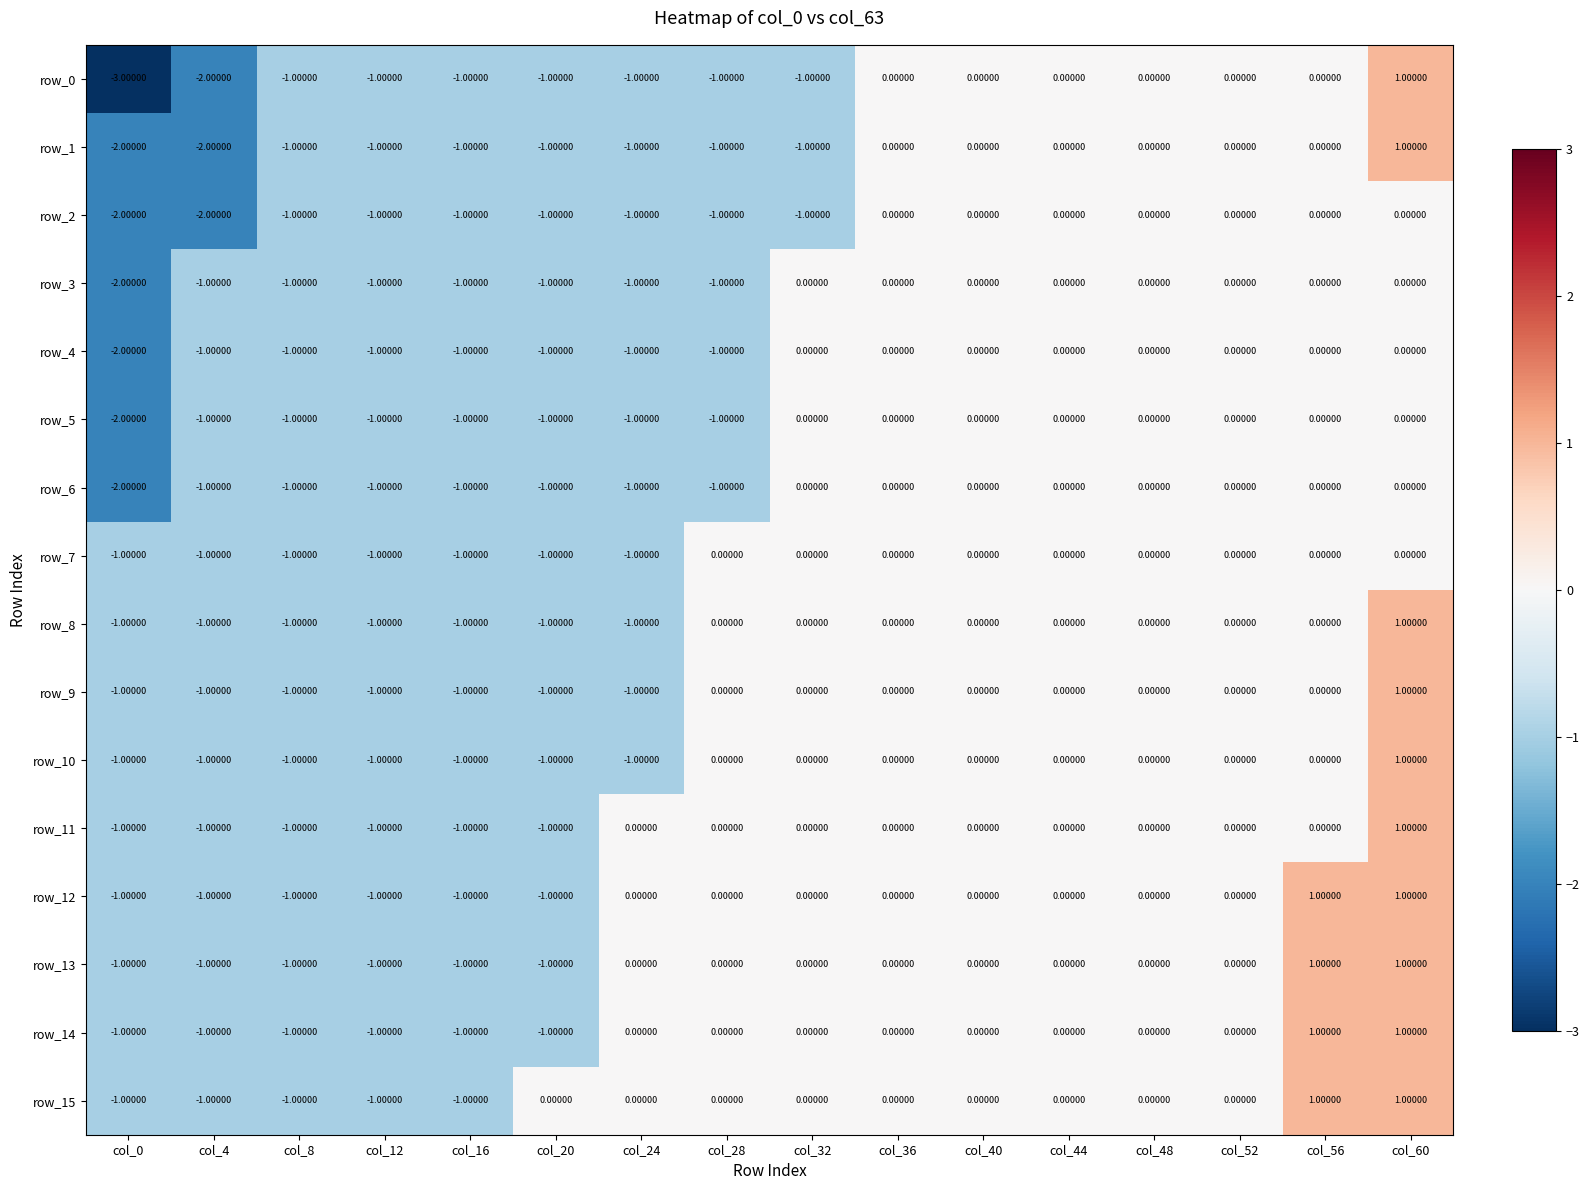

Is it true that row_5 equals 1 at col_52?

False